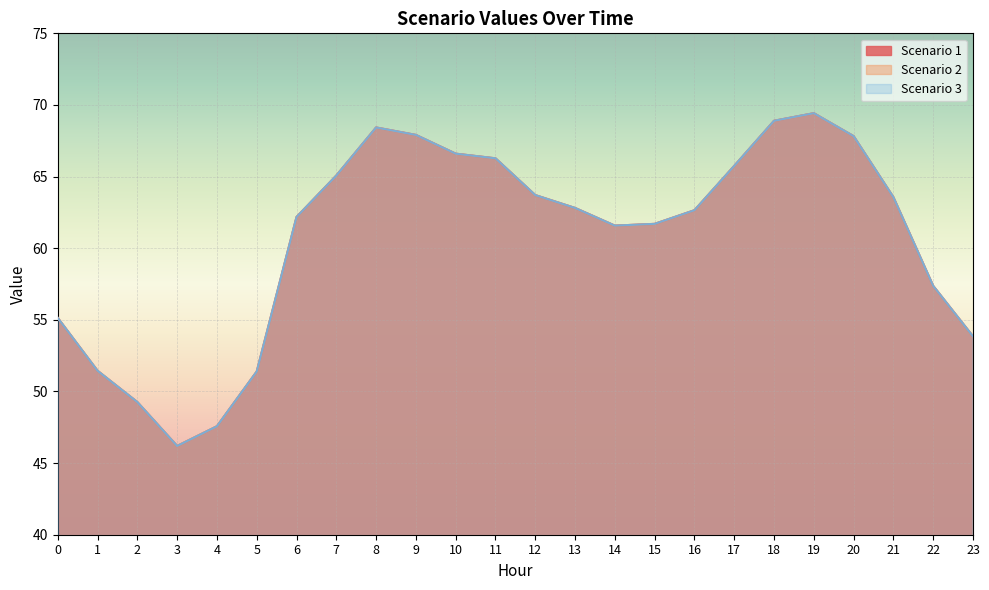

Where does the Scenario 1 series first go above 62?

6